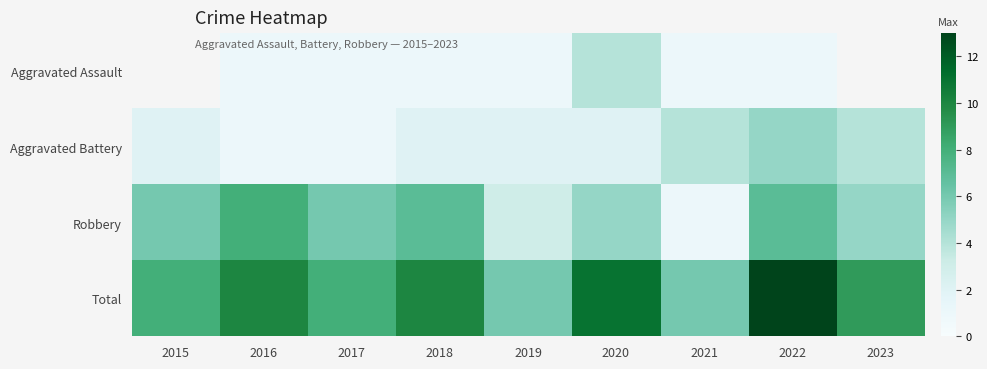

The value of Aggravated Battery at 2017 is 1.3. True or false?

False